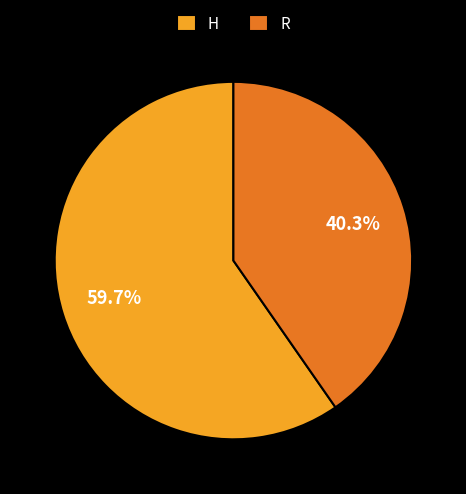

Is it true that R is 40% of the pie?

True